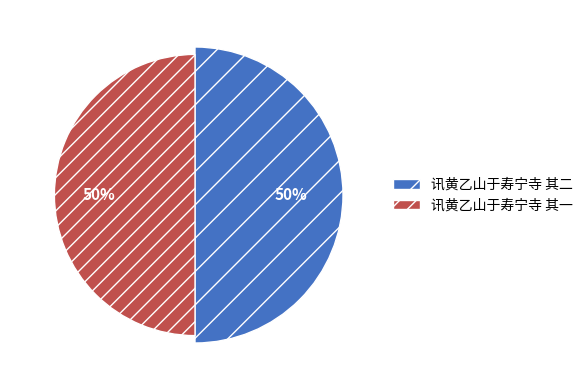

How much of the chart is everything except 讯黄乙山于寿宁寺 其二?

50.0%